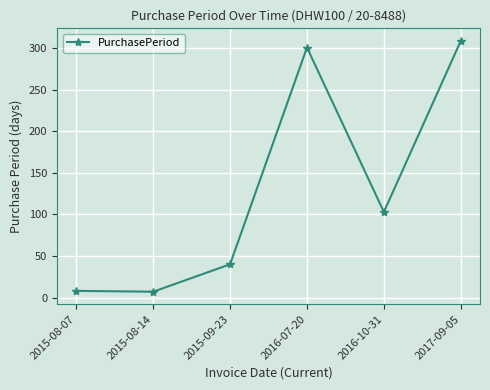

The chart shows a value of 156 at 2016-10-31. True or false?

False